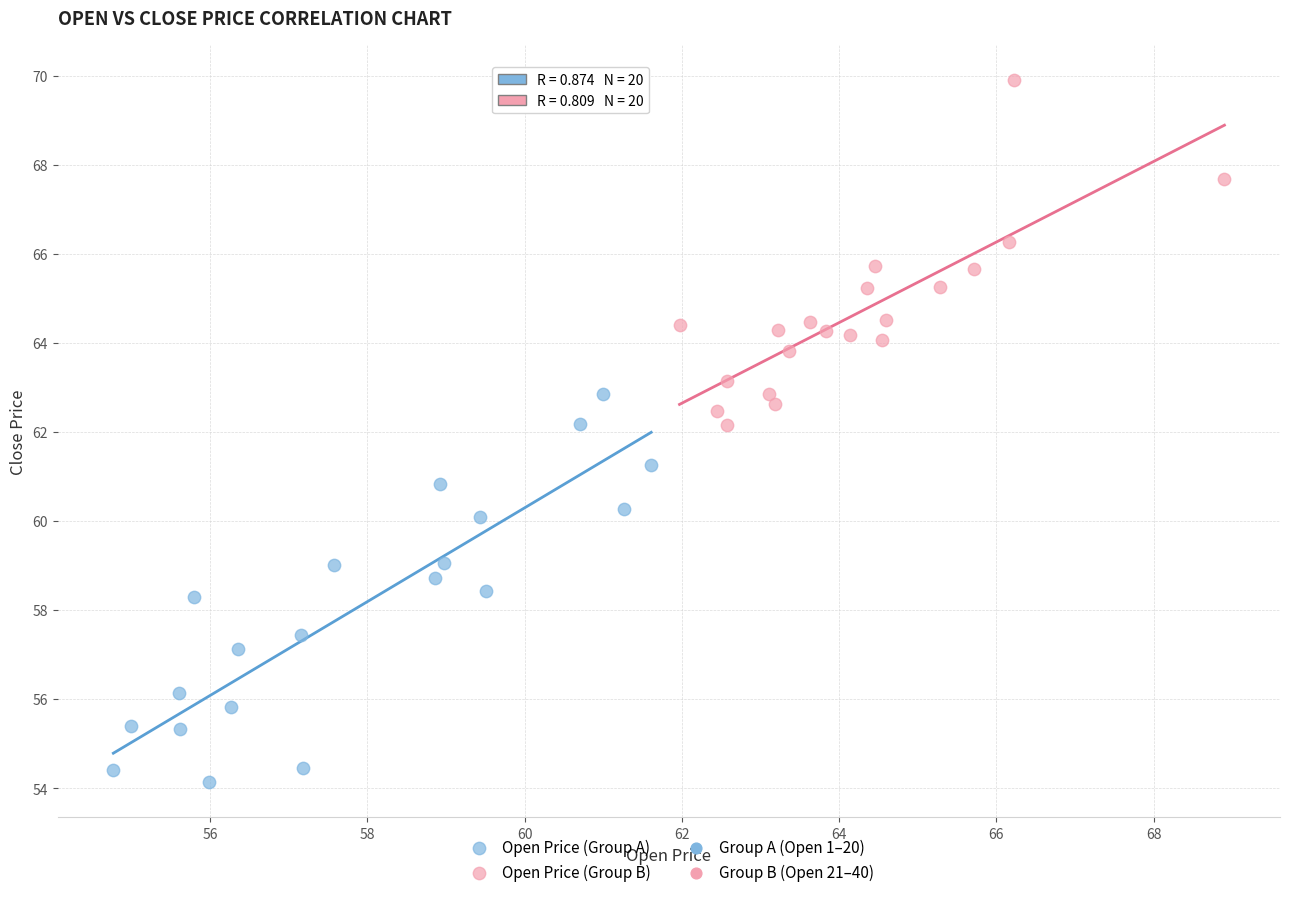

Which series has the largest Y range (max minus min)?

Open Price (Group A)